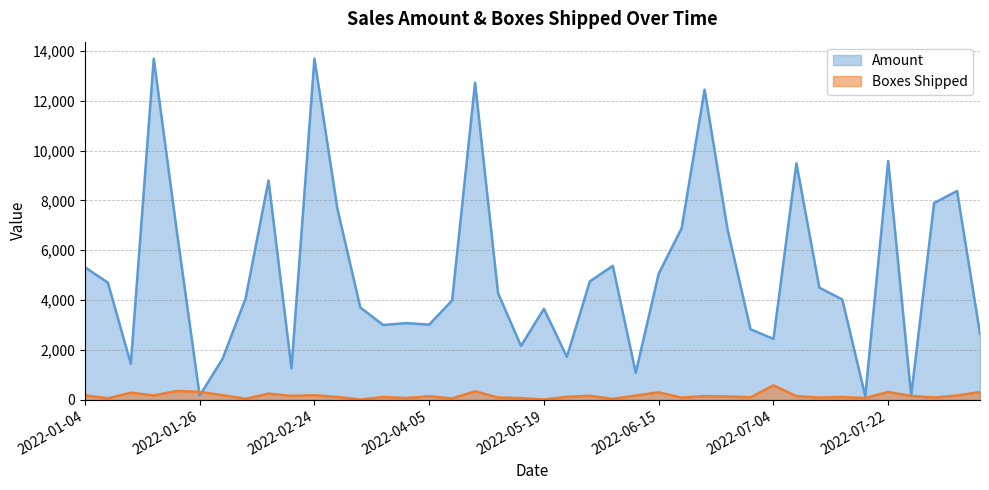

List the series in order of their peak value, lowest first.

Boxes Shipped, Amount